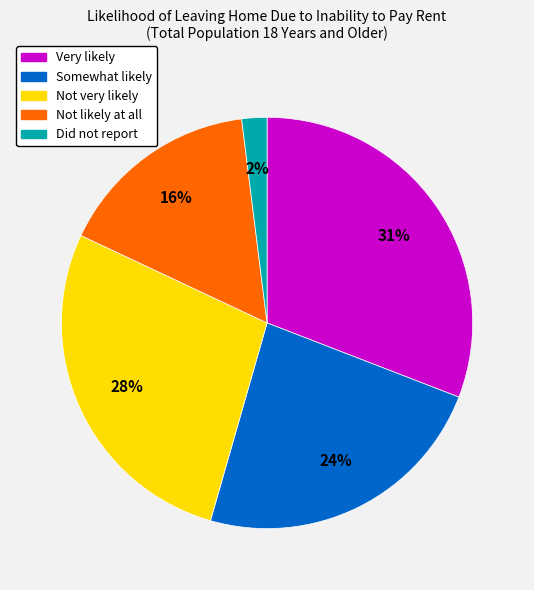

Rank the categories by value from highest to lowest.

Very likely, Not very likely, Somewhat likely, Not likely at all, Did not report